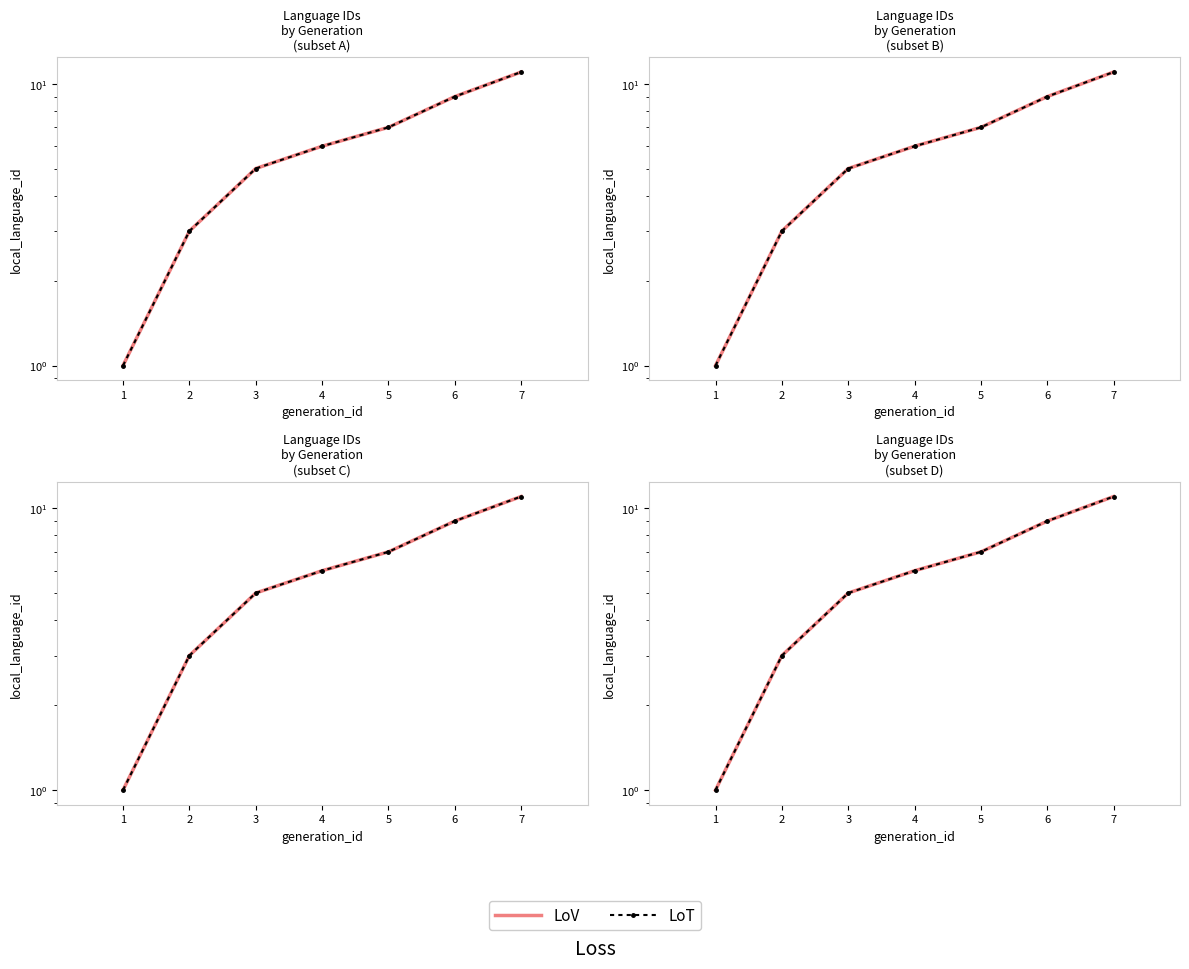

The LoT series shows 11 at 7. True or false?

True